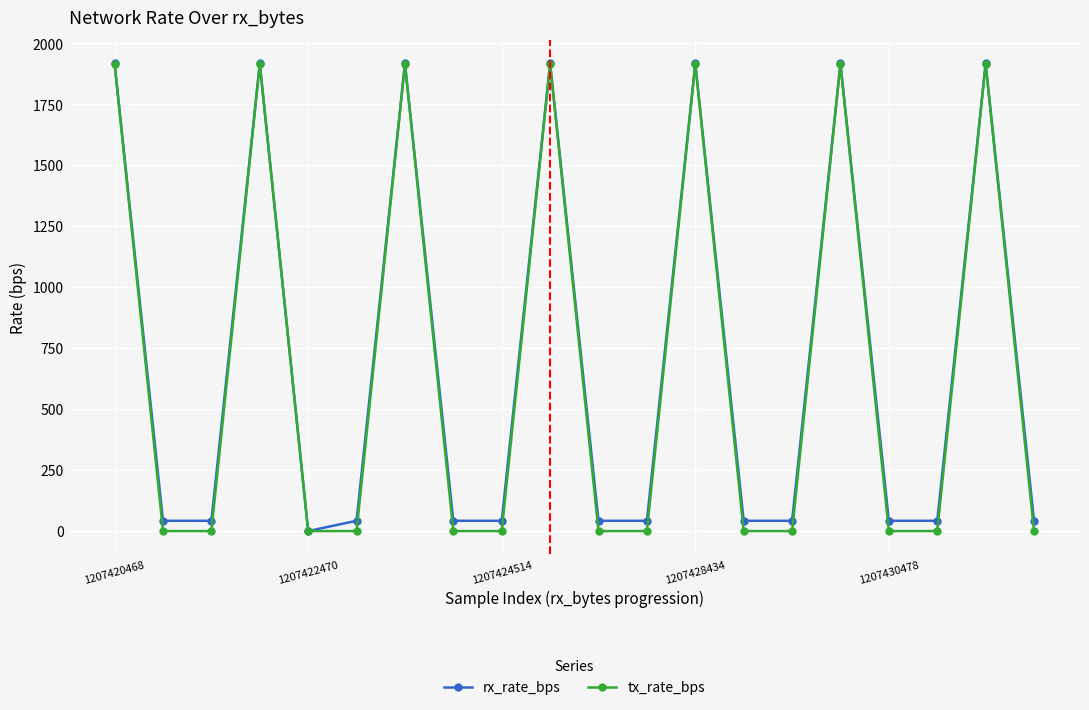

What is the maximum value shown in the chart?

1918